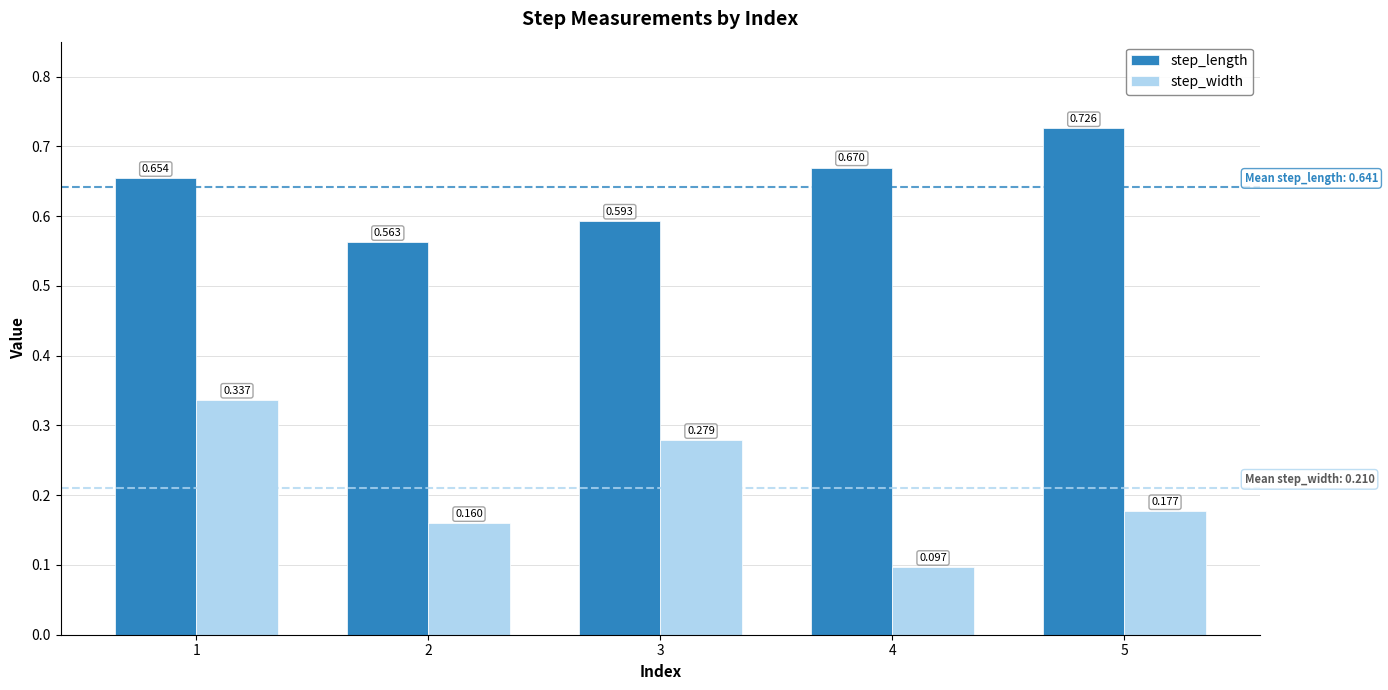

Are the bars grouped side by side (vs. stacked)?

Yes